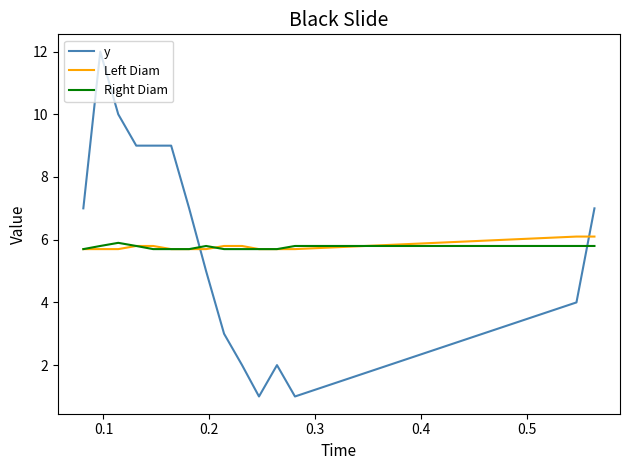

Which series has the widest spread of values?

y